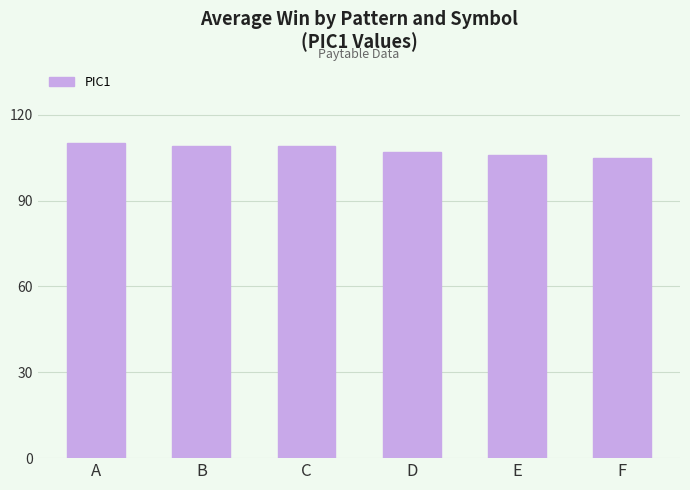

Read the value at C.

109